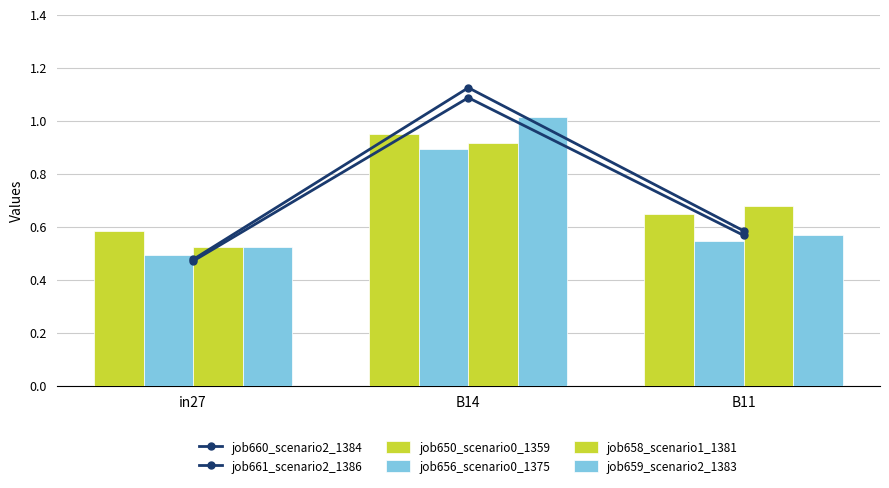

What is the highest value of the job658_scenario1_1381 series?

0.9